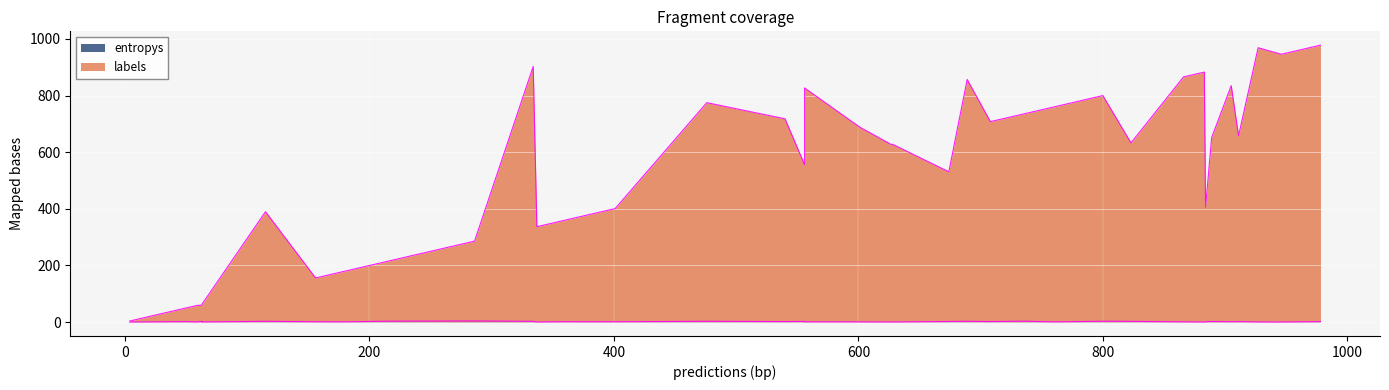

What is the maximum value for labels?

978.0